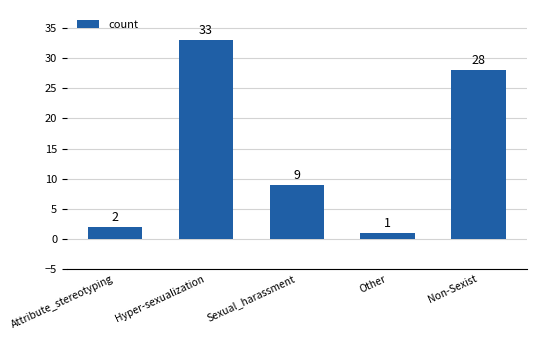

Reading left to right, what are all the values shown in this chart?

Attribute_stereotyping=2	Hyper-sexualization=33	Sexual_harassment=9	Other=1	Non-Sexist=28